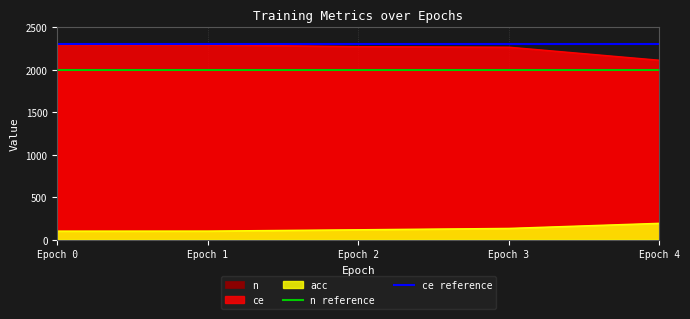

True or false: acc and ce cross at least once.

False